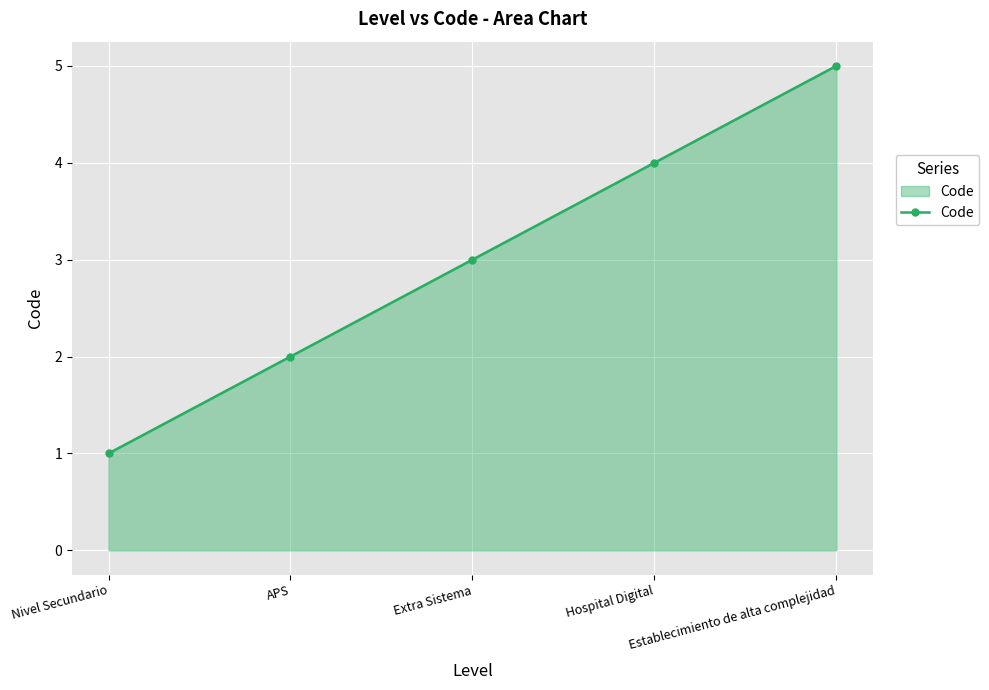

How many lines are shown in the chart?

1